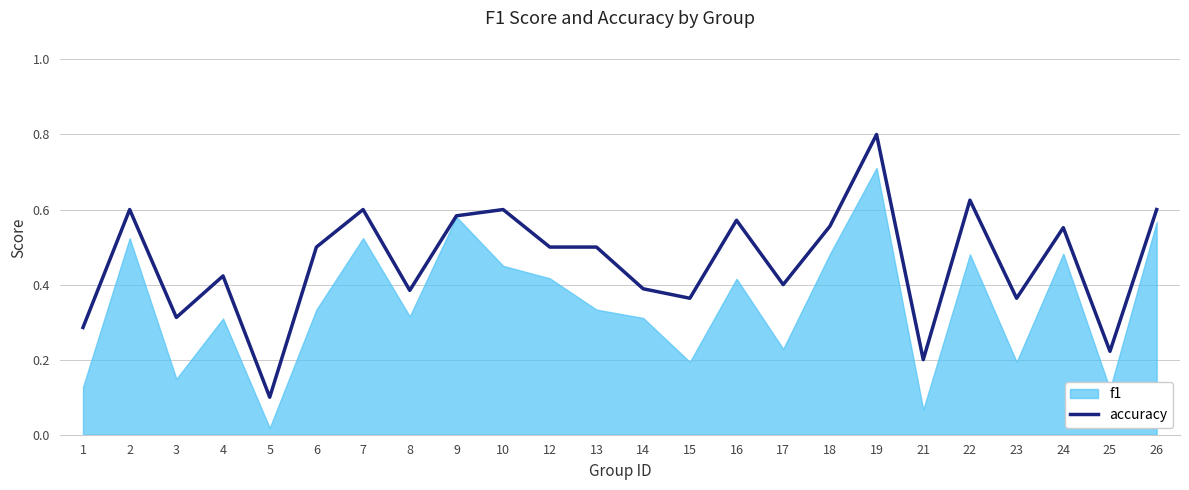

How many values are between 0 and 1?

24